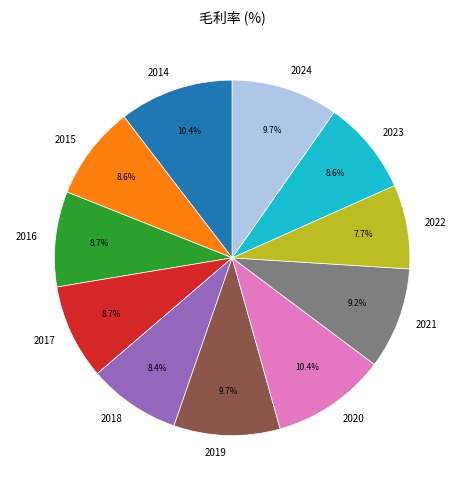

Is it true that 2015 is 9% of the pie?

True